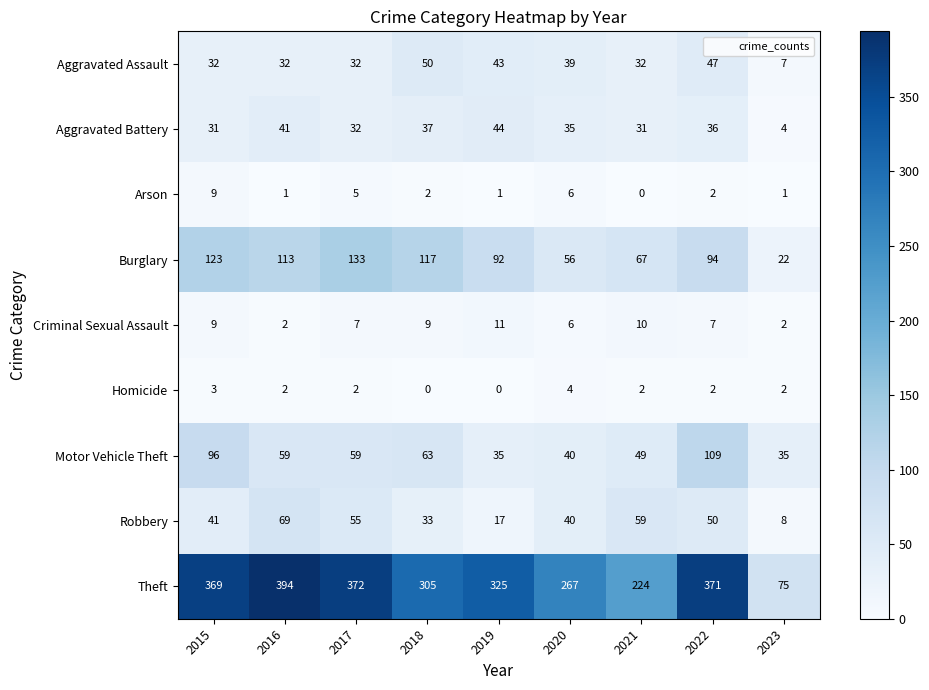

What is the sum of all Aggravated Battery values?

291